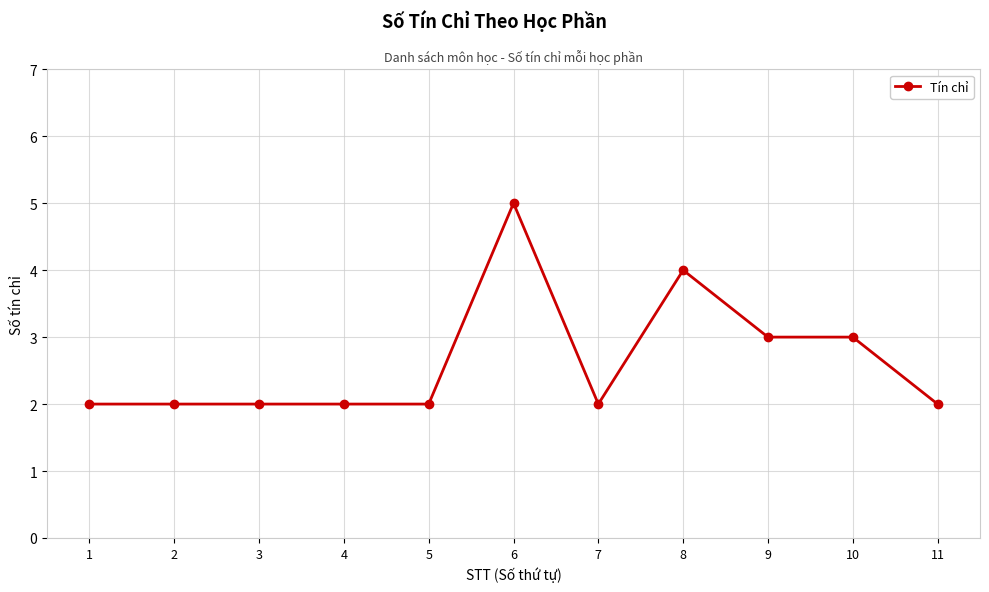

What is the difference between the maximum and minimum values?

3